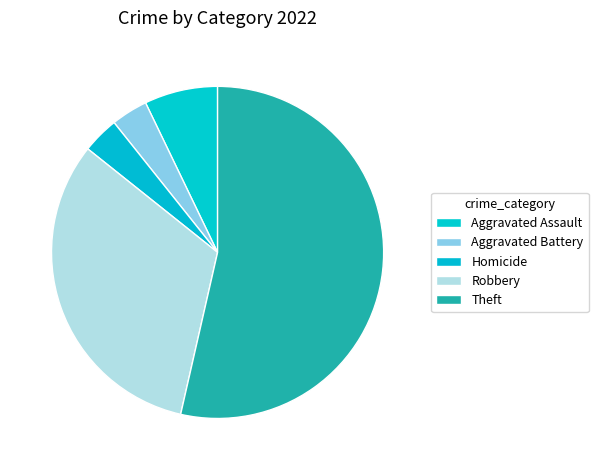

What is the largest slice in the pie chart?

Theft